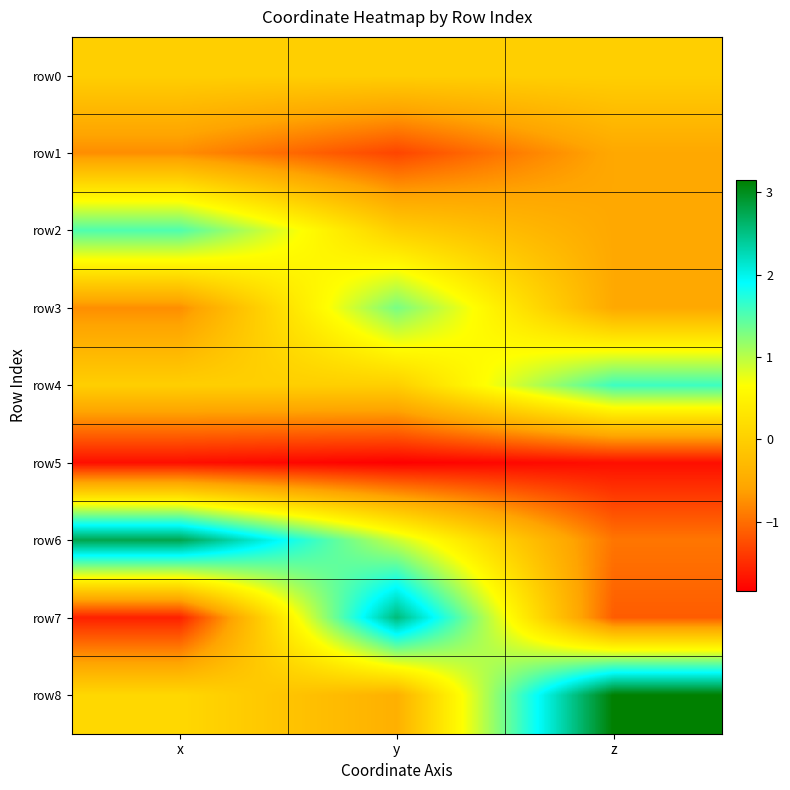

Reading right to left, extract all data points from this chart.

row0: z=0.0	y=0.0	x=0.0
row1: z=-0.5	y=-1.3	x=-0.8
row2: z=-0.5	y=-0.0	x=1.5
row3: z=-0.5	y=1.3	x=-0.8
row4: z=1.6	y=0.0	x=0.0
row5: z=-1.7	y=-1.8	x=-1.7
row6: z=-0.9	y=0.9	x=2.8
row7: z=-1.1	y=2.6	x=-1.6
row8: z=3.2	y=-0.4	x=0.1